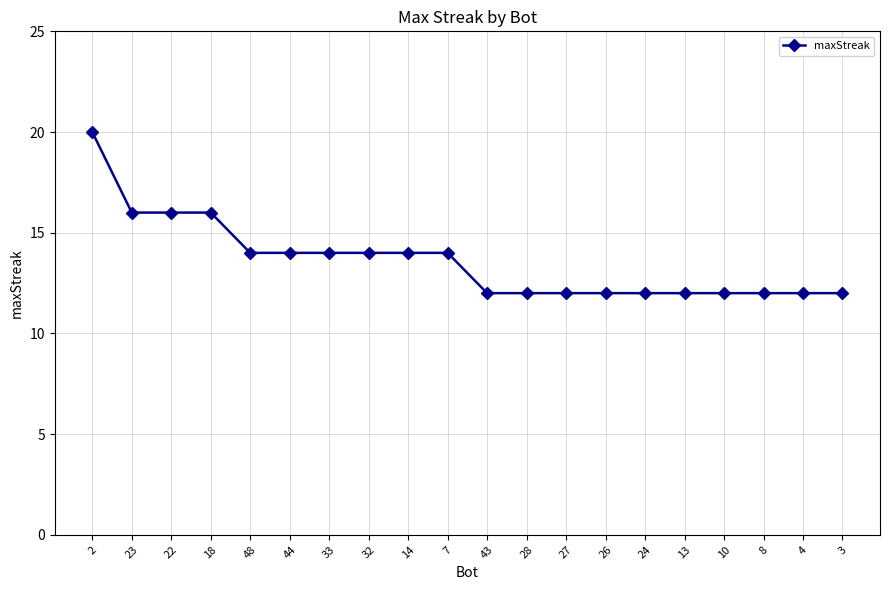

Reading right to left, transcribe all the data shown in this chart.

3=12	4=12	8=12	10=12	13=12	24=12	26=12	27=12	28=12	43=12	7=14	14=14	32=14	33=14	44=14	48=14	18=16	22=16	23=16	2=20